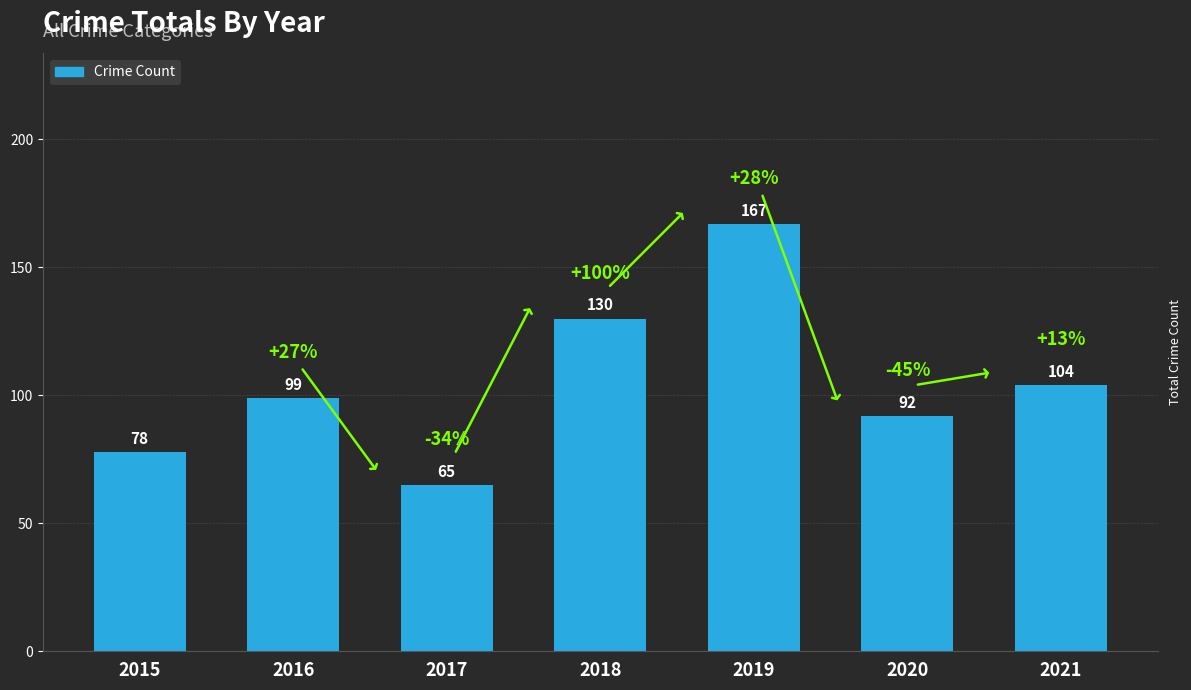

Reading left to right, what are all the values shown in this chart?

2015=78	2016=99	2017=65	2018=130	2019=167	2020=92	2021=104